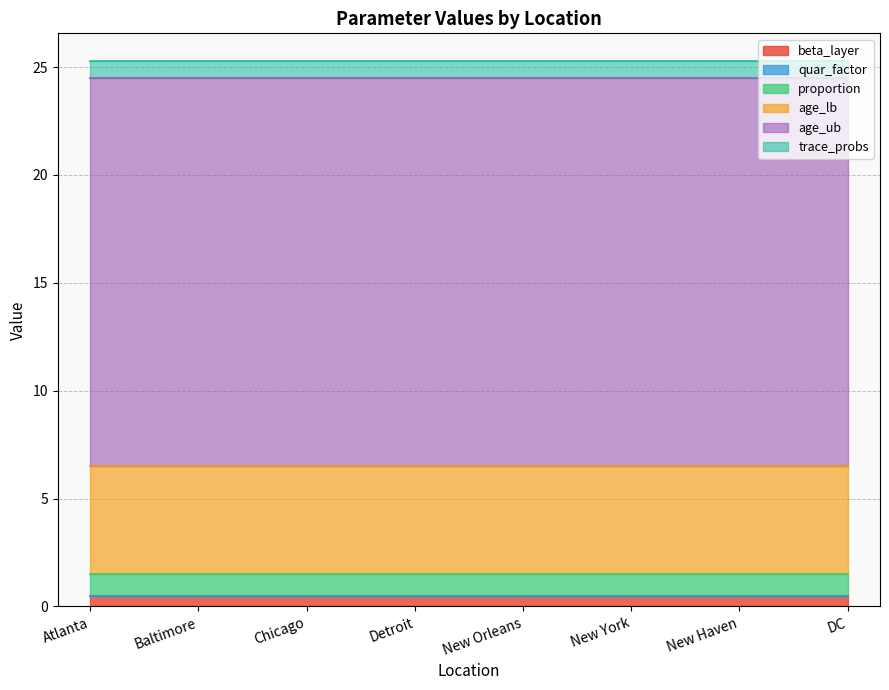

What are all the series names shown in the legend?

beta_layer, quar_factor, proportion, age_lb, age_ub, trace_probs